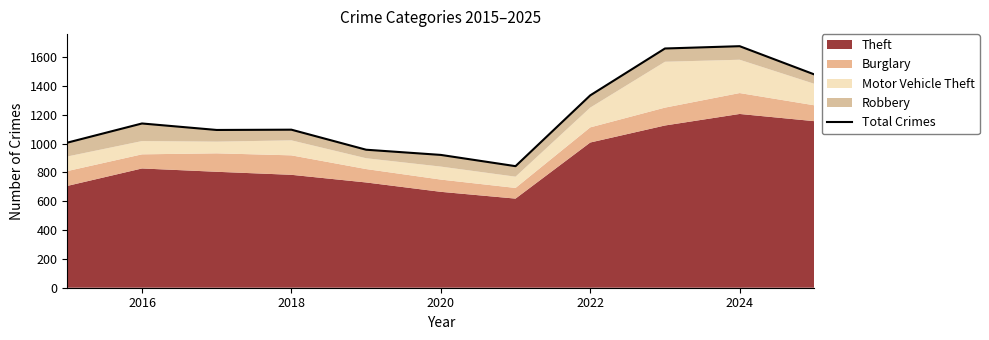

Where is the first local maximum?

2016